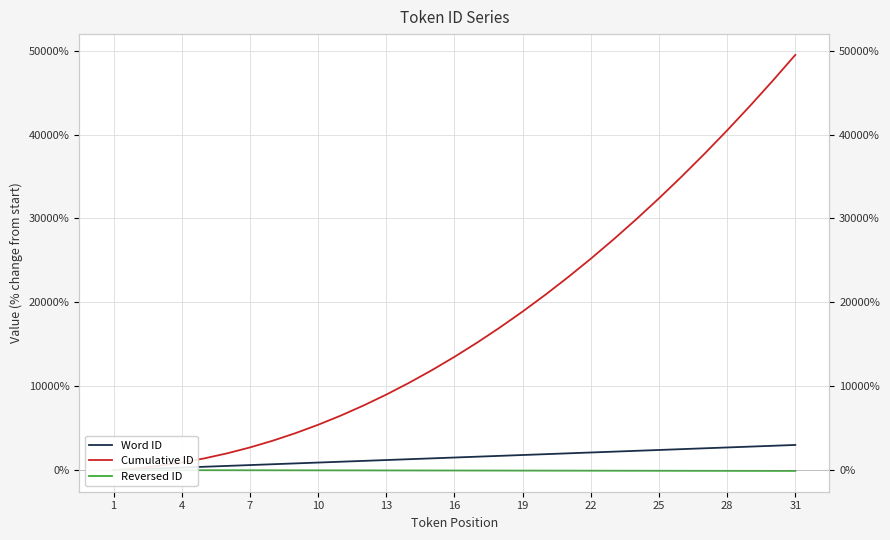

True or false: Reversed ID has a value of -19.4 at 7.

True